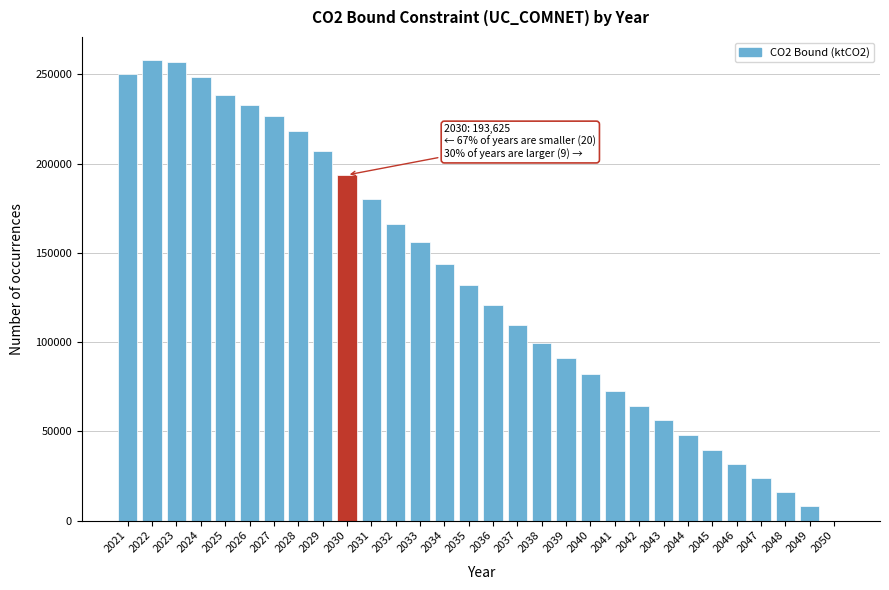

Reading right to left, what are all the values shown in this chart?

2050=0.0	2049=7867.9	2048=15786.6	2047=23685.1	2046=31773.8	2045=39760.2	2044=47819.6	2043=56155.2	2042=64377.2	2041=72480.6	2040=82111.0	2039=90883.3	2038=99638.7	2037=109713.3	2036=120709.8	2035=131923.4	2034=143999.8	2033=155818.0	2032=166284.2	2031=179944.2	2030=193624.7	2029=207017.8	2028=218075.6	2027=226480.9	2026=232767.4	2025=238190.1	2024=248352.4	2023=256944.1	2022=258065.2	2021=250472.2